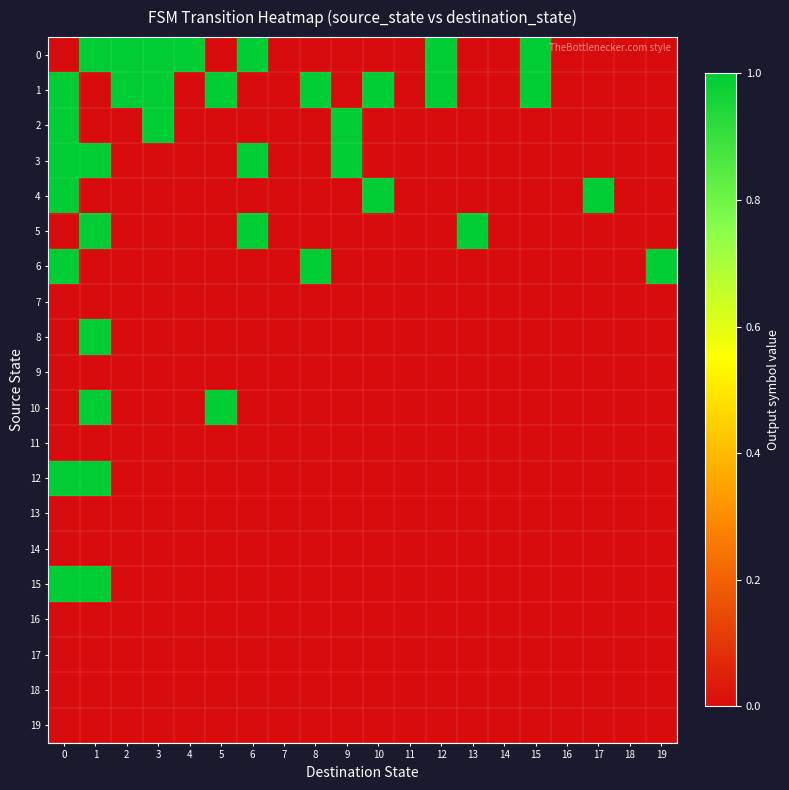

Reading right to left, list all the values displayed in this chart.

0: 19=0	18=0	17=0	16=0	15=1	14=0	13=0	12=1	11=0	10=0	9=0	8=0	7=0	6=1	5=0	4=1	3=1	2=1	1=1	0=0
1: 19=0	18=0	17=0	16=0	15=1	14=0	13=0	12=1	11=0	10=1	9=0	8=1	7=0	6=0	5=1	4=0	3=1	2=1	1=0	0=1
2: 19=0	18=0	17=0	16=0	15=0	14=0	13=0	12=0	11=0	10=0	9=1	8=0	7=0	6=0	5=0	4=0	3=1	2=0	1=0	0=1
3: 19=0	18=0	17=0	16=0	15=0	14=0	13=0	12=0	11=0	10=0	9=1	8=0	7=0	6=1	5=0	4=0	3=0	2=0	1=1	0=1
4: 19=0	18=0	17=1	16=0	15=0	14=0	13=0	12=0	11=0	10=1	9=0	8=0	7=0	6=0	5=0	4=0	3=0	2=0	1=0	0=1
5: 19=0	18=0	17=0	16=0	15=0	14=0	13=1	12=0	11=0	10=0	9=0	8=0	7=0	6=1	5=0	4=0	3=0	2=0	1=1	0=0
6: 19=1	18=0	17=0	16=0	15=0	14=0	13=0	12=0	11=0	10=0	9=0	8=1	7=0	6=0	5=0	4=0	3=0	2=0	1=0	0=1
7: 19=0	18=0	17=0	16=0	15=0	14=0	13=0	12=0	11=0	10=0	9=0	8=0	7=0	6=0	5=0	4=0	3=0	2=0	1=0	0=0
8: 19=0	18=0	17=0	16=0	15=0	14=0	13=0	12=0	11=0	10=0	9=0	8=0	7=0	6=0	5=0	4=0	3=0	2=0	1=1	0=0
9: 19=0	18=0	17=0	16=0	15=0	14=0	13=0	12=0	11=0	10=0	9=0	8=0	7=0	6=0	5=0	4=0	3=0	2=0	1=0	0=0
10: 19=0	18=0	17=0	16=0	15=0	14=0	13=0	12=0	11=0	10=0	9=0	8=0	7=0	6=0	5=1	4=0	3=0	2=0	1=1	0=0
11: 19=0	18=0	17=0	16=0	15=0	14=0	13=0	12=0	11=0	10=0	9=0	8=0	7=0	6=0	5=0	4=0	3=0	2=0	1=0	0=0
12: 19=0	18=0	17=0	16=0	15=0	14=0	13=0	12=0	11=0	10=0	9=0	8=0	7=0	6=0	5=0	4=0	3=0	2=0	1=1	0=1
13: 19=0	18=0	17=0	16=0	15=0	14=0	13=0	12=0	11=0	10=0	9=0	8=0	7=0	6=0	5=0	4=0	3=0	2=0	1=0	0=0
14: 19=0	18=0	17=0	16=0	15=0	14=0	13=0	12=0	11=0	10=0	9=0	8=0	7=0	6=0	5=0	4=0	3=0	2=0	1=0	0=0
15: 19=0	18=0	17=0	16=0	15=0	14=0	13=0	12=0	11=0	10=0	9=0	8=0	7=0	6=0	5=0	4=0	3=0	2=0	1=1	0=1
16: 19=0	18=0	17=0	16=0	15=0	14=0	13=0	12=0	11=0	10=0	9=0	8=0	7=0	6=0	5=0	4=0	3=0	2=0	1=0	0=0
17: 19=0	18=0	17=0	16=0	15=0	14=0	13=0	12=0	11=0	10=0	9=0	8=0	7=0	6=0	5=0	4=0	3=0	2=0	1=0	0=0
18: 19=0	18=0	17=0	16=0	15=0	14=0	13=0	12=0	11=0	10=0	9=0	8=0	7=0	6=0	5=0	4=0	3=0	2=0	1=0	0=0
19: 19=0	18=0	17=0	16=0	15=0	14=0	13=0	12=0	11=0	10=0	9=0	8=0	7=0	6=0	5=0	4=0	3=0	2=0	1=0	0=0